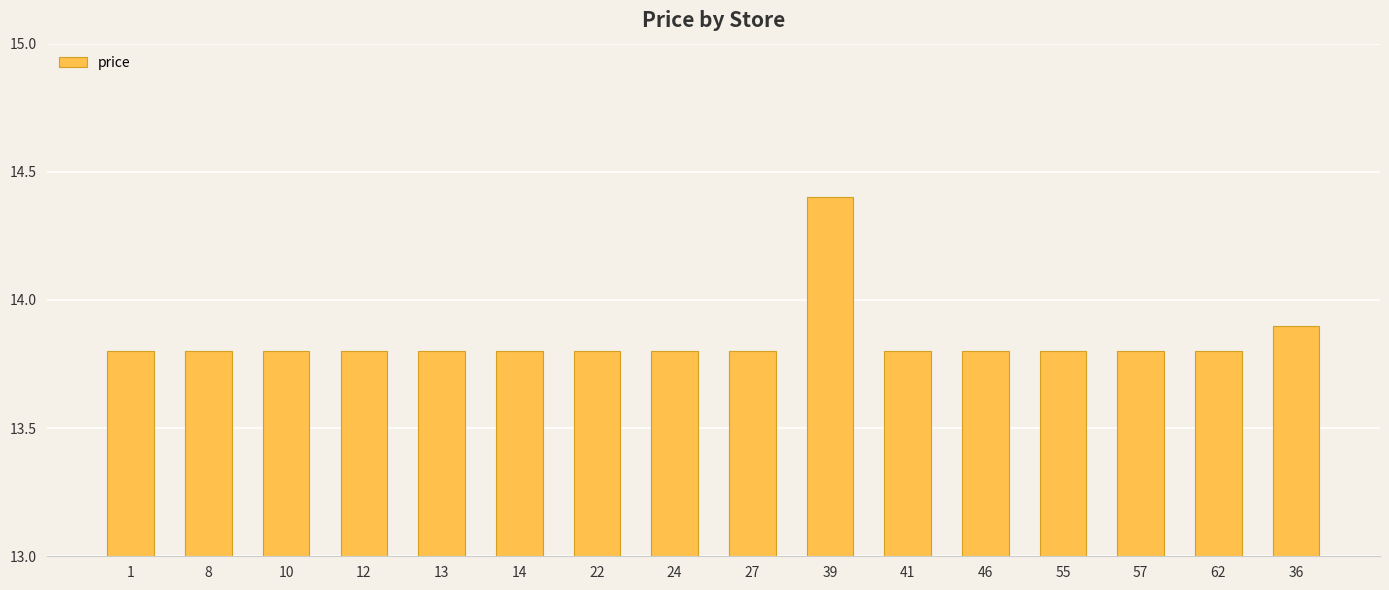

What is the label of the 12th bar from the right?

13